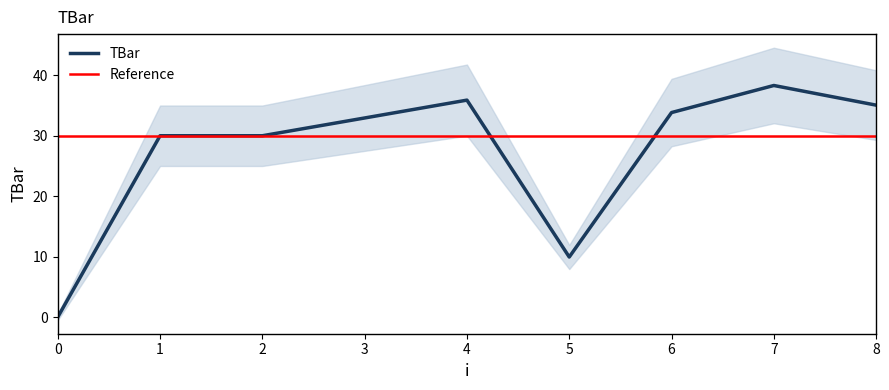

Rank the categories by value from lowest to highest.

0, 5, 1, 2, 3, 6, 8, 4, 7